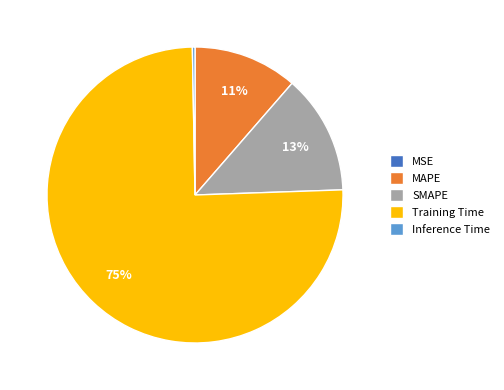

Do Inference Time and SMAPE together represent more than half of the pie?

No